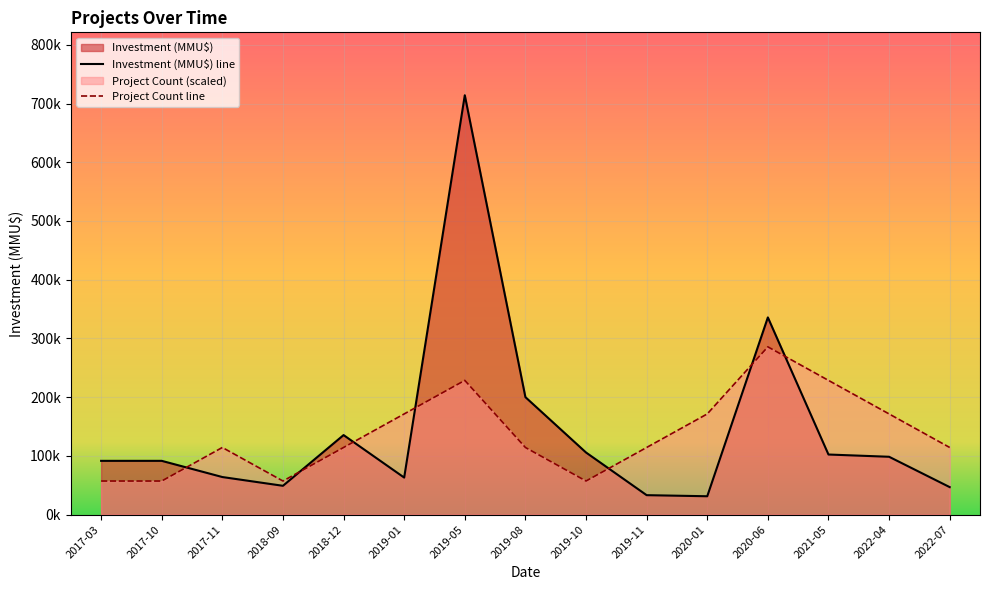

How many intersections are there between Investment and Count?

7